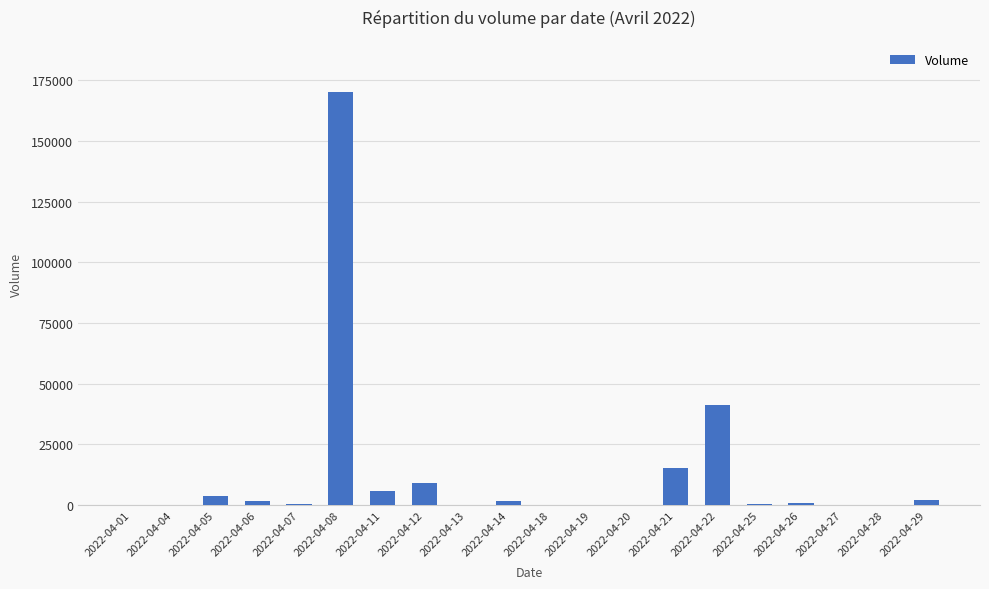

At which category does the chart reach its peak across all series?

2022-04-08